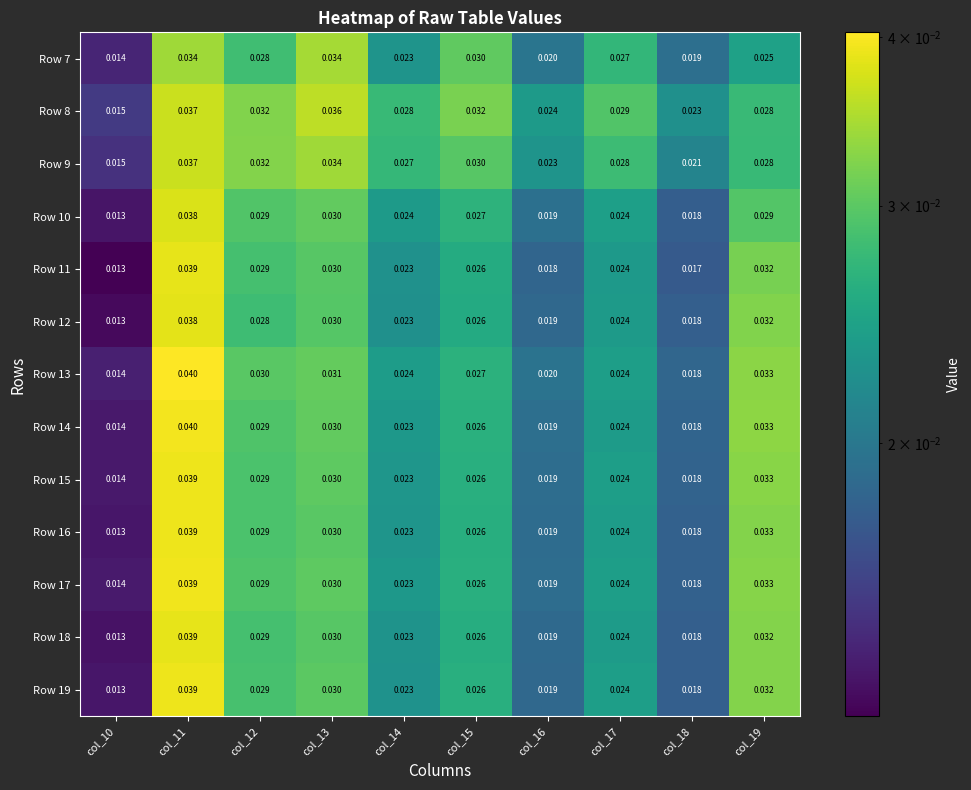

Which series has the largest total across all categories?

Row 8